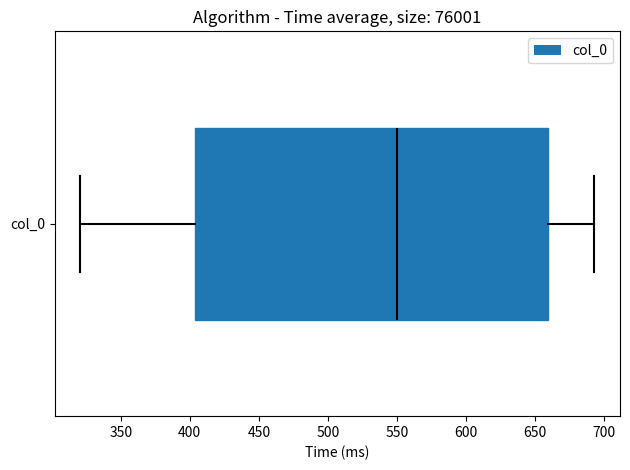

Transcribe this box plot: give where the median line is, the range the box spans, and where the two whiskers end, as read against the x-axis. The values are not printed on the chart, so give them approximately, as read against the axis.

median 550, box 405 to 660, whiskers 320 to 695